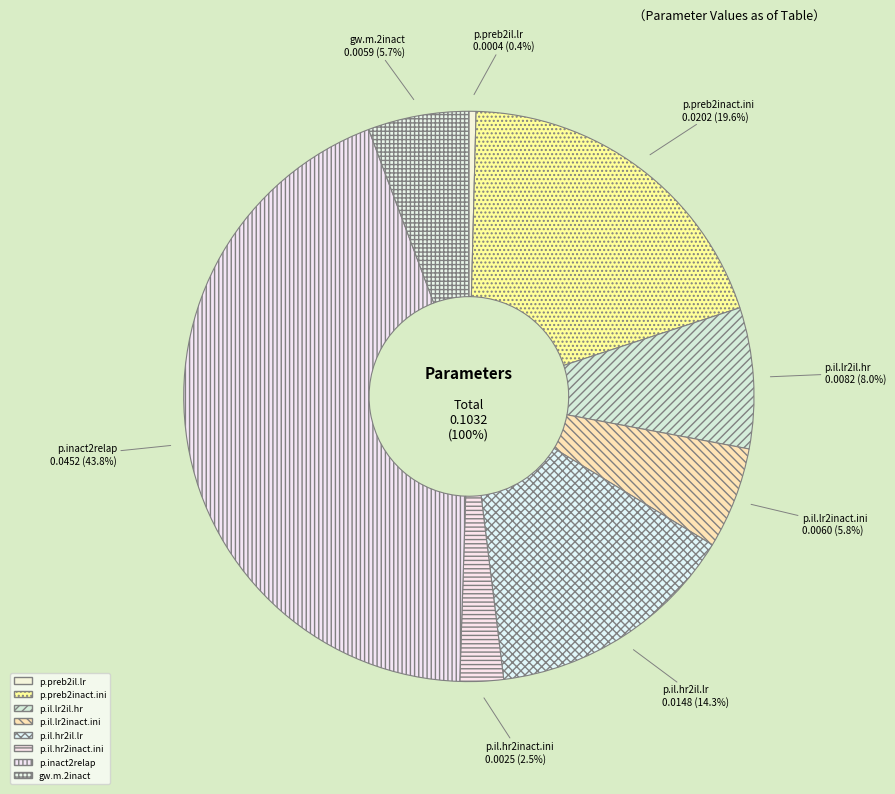

What is the smallest slice in the pie chart?

p.preb2il.lr